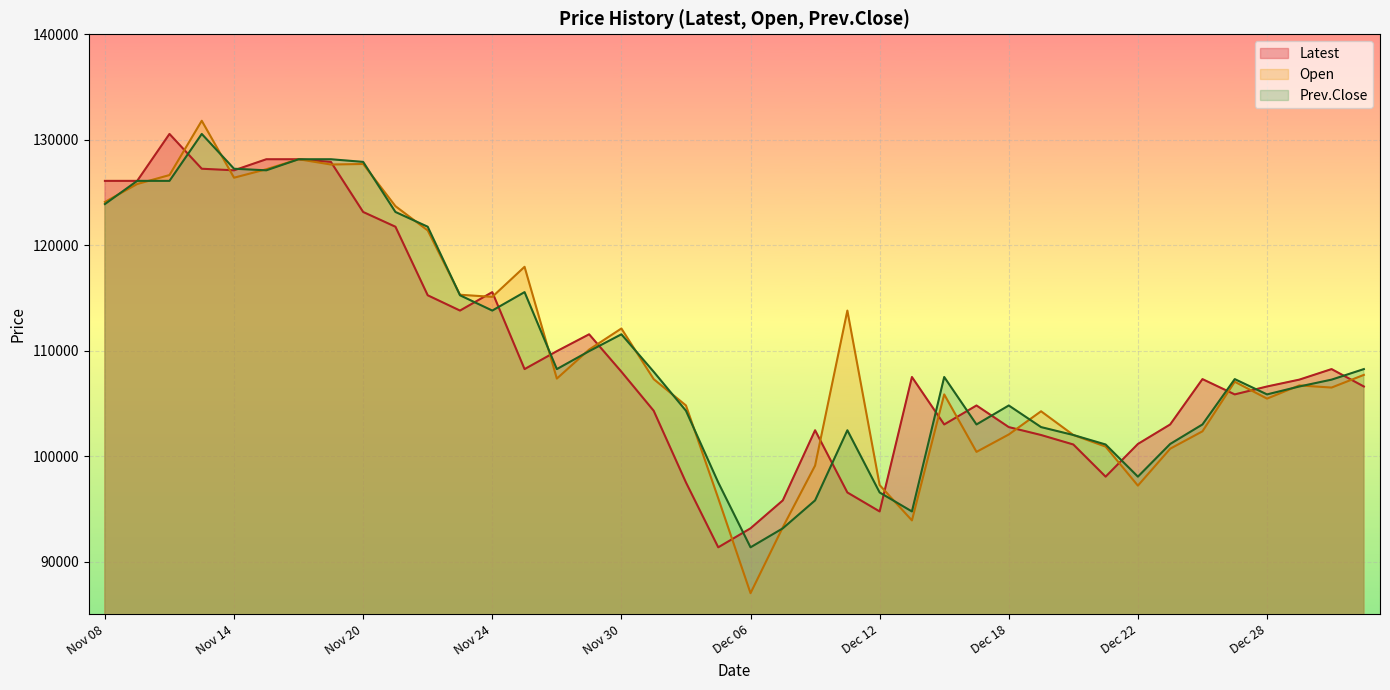

What is the value of the Prev.Close point at the 32nd from the left?

101100